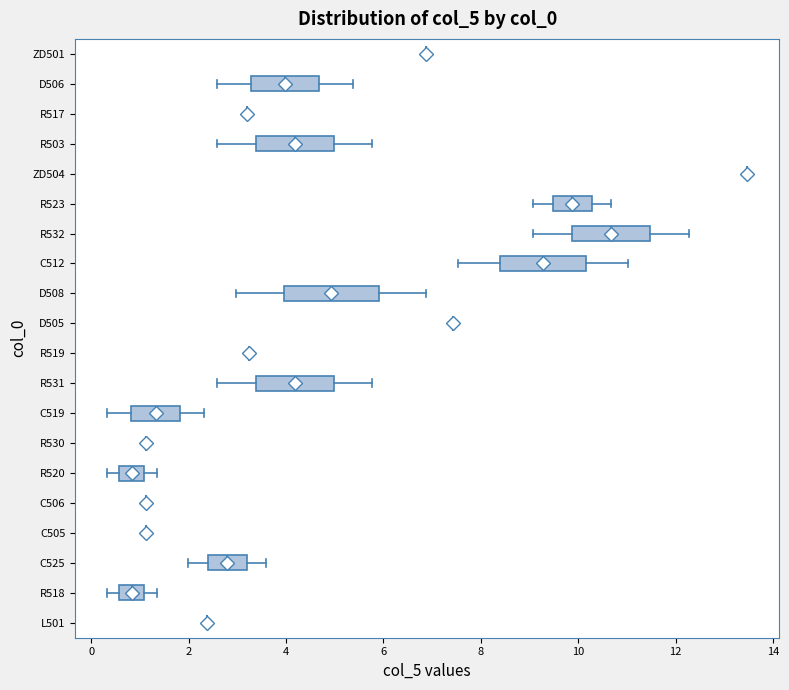

Which box is the widest, from its left edge to its right edge?

D508